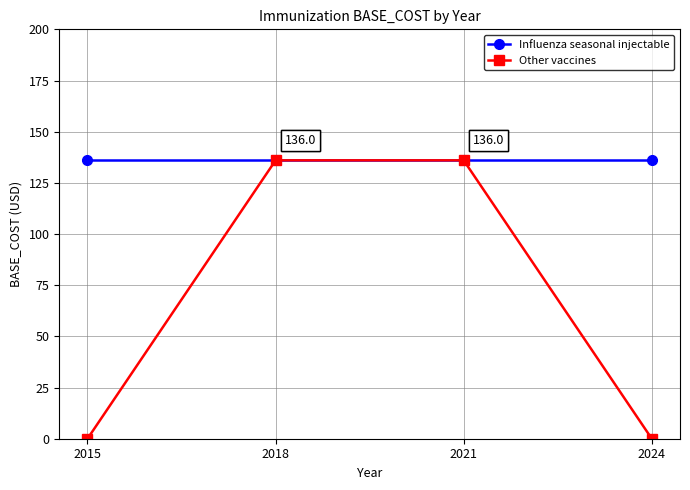

What is the value of the Other vaccines point at the 2nd from the left?

136